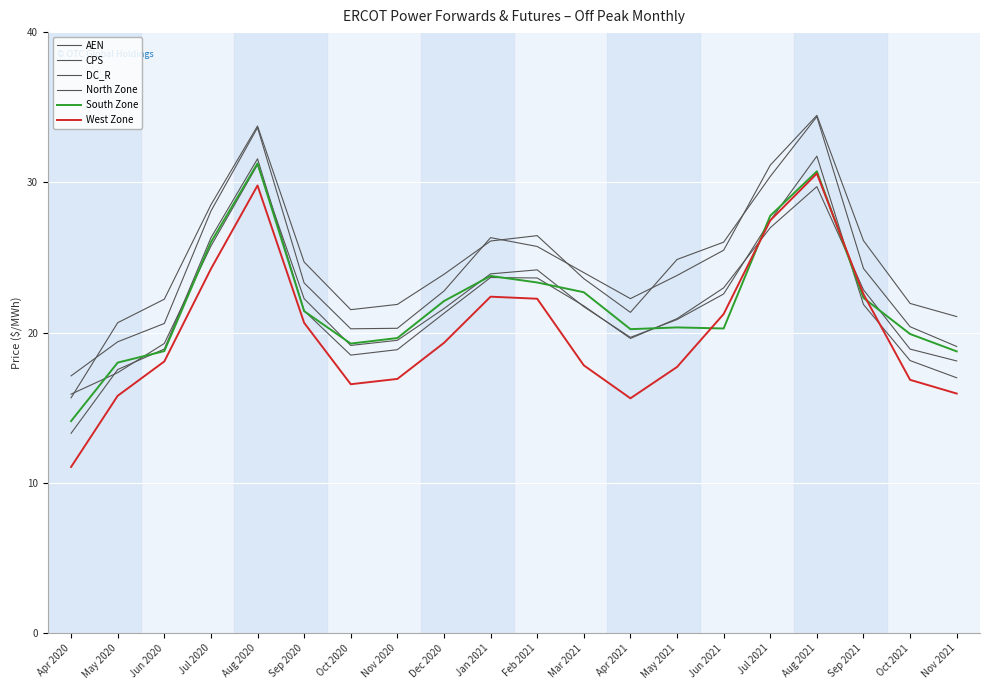

Reading left to right, transcribe all the data shown in this chart.

AEN: 15.9	17.3	19.3	25.8	31.2	22.3	19.1	19.5	21.6	23.9	24.2	21.7	19.7	20.9	22.6	27.5	31.7	21.9	18.1	17.0
CPS: 17.1	19.4	20.6	28.1	33.6	23.3	20.3	20.3	22.8	26.3	25.7	24.0	22.3	23.8	25.5	31.1	34.5	26.1	21.9	21.1
DC_R: 15.7	20.7	22.2	28.5	33.8	24.7	21.5	21.9	23.9	26.1	26.5	23.6	21.3	24.9	26.0	30.4	34.4	24.3	20.4	19.1
North Zone: 13.3	17.5	18.9	26.3	31.6	21.5	18.5	18.9	21.3	23.7	23.6	21.8	19.6	20.9	23.0	27.0	29.7	22.8	18.9	18.1
South Zone: 14.1	18.0	18.8	26.0	31.3	21.4	19.3	19.6	22.1	23.8	23.3	22.7	20.2	20.3	20.3	27.8	30.7	22.3	19.9	18.8
West Zone: 11.1	15.8	18.1	24.2	29.8	20.7	16.6	16.9	19.3	22.4	22.3	17.8	15.6	17.7	21.2	27.5	30.6	22.6	16.9	15.9